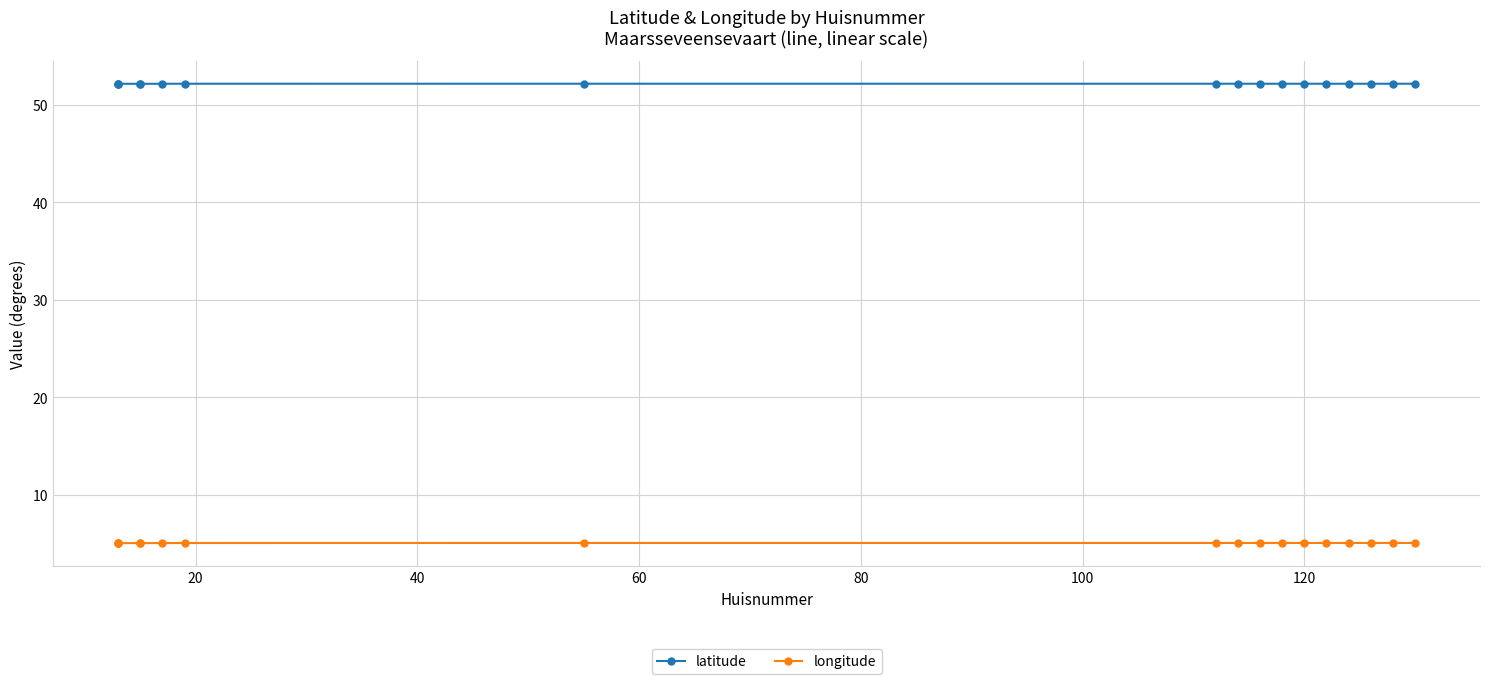

What position from the left is 80?

5